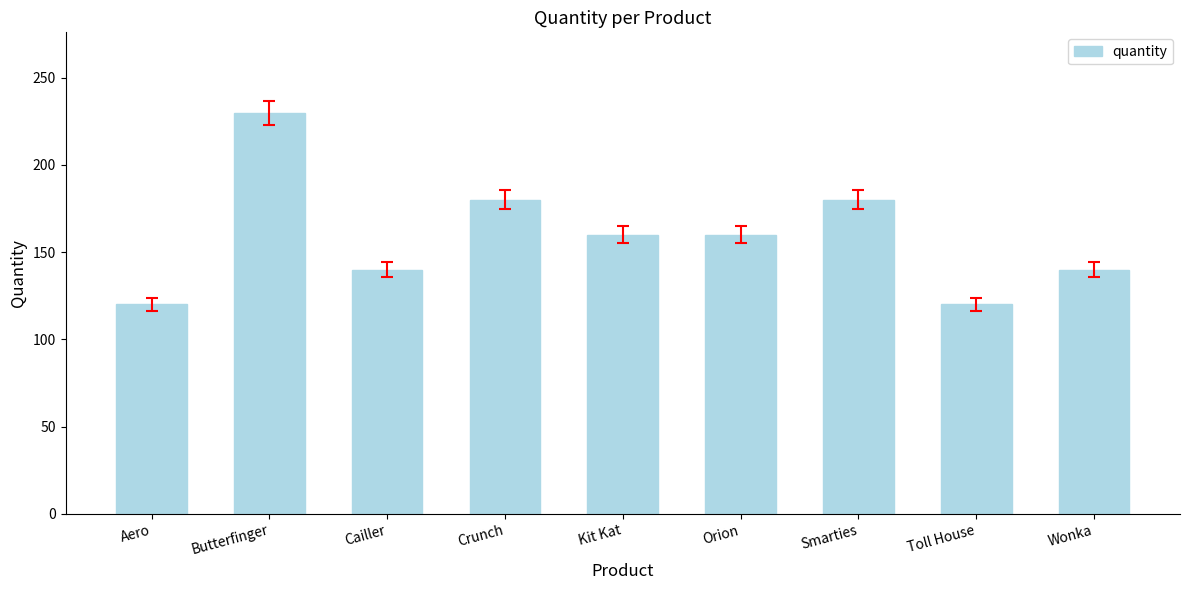

What is the value of the 6th bar from the left?

160